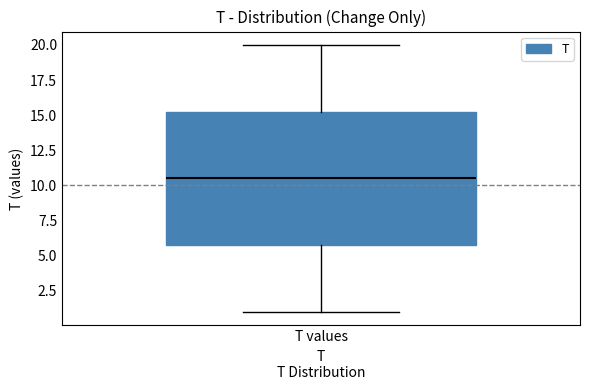

Where is the lower edge of the box for T values on the y-axis? The values are not printed on the chart, so give them approximately, as read against the axis.

6.0